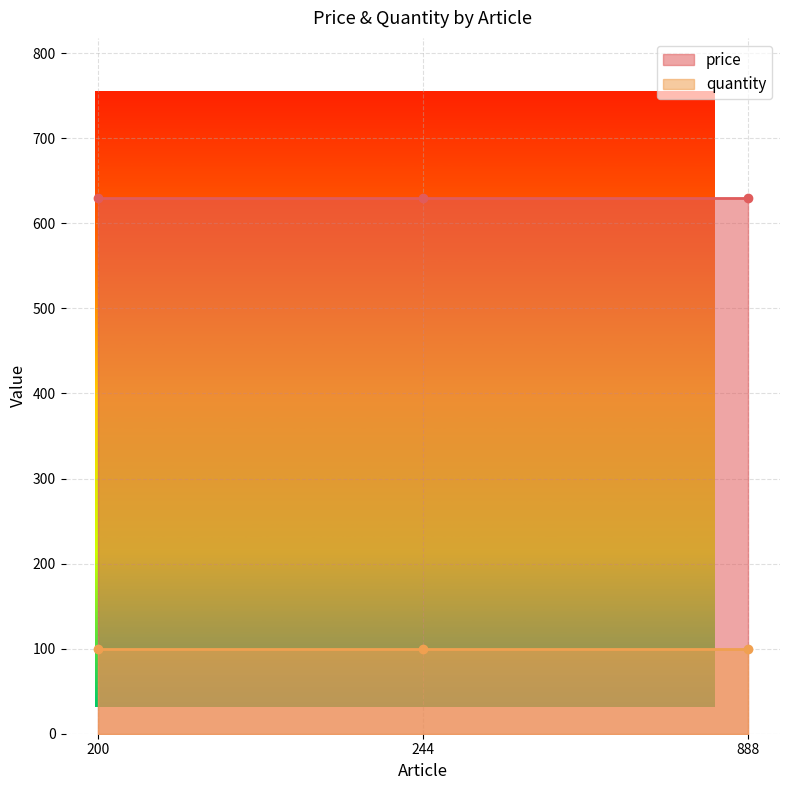

Does the chart have visible grid lines?

Yes